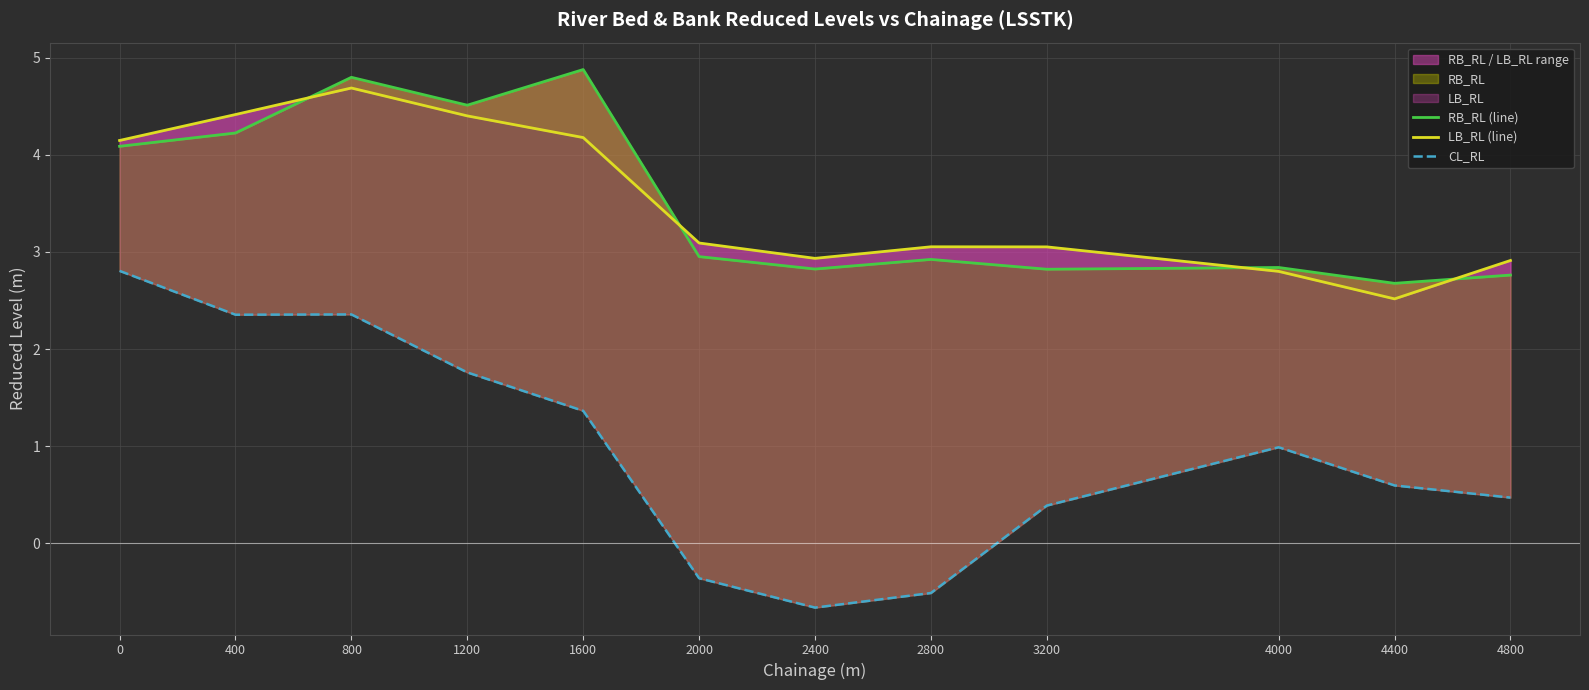

What is the value of the CL_RL point at the 1st from the left?

2.8